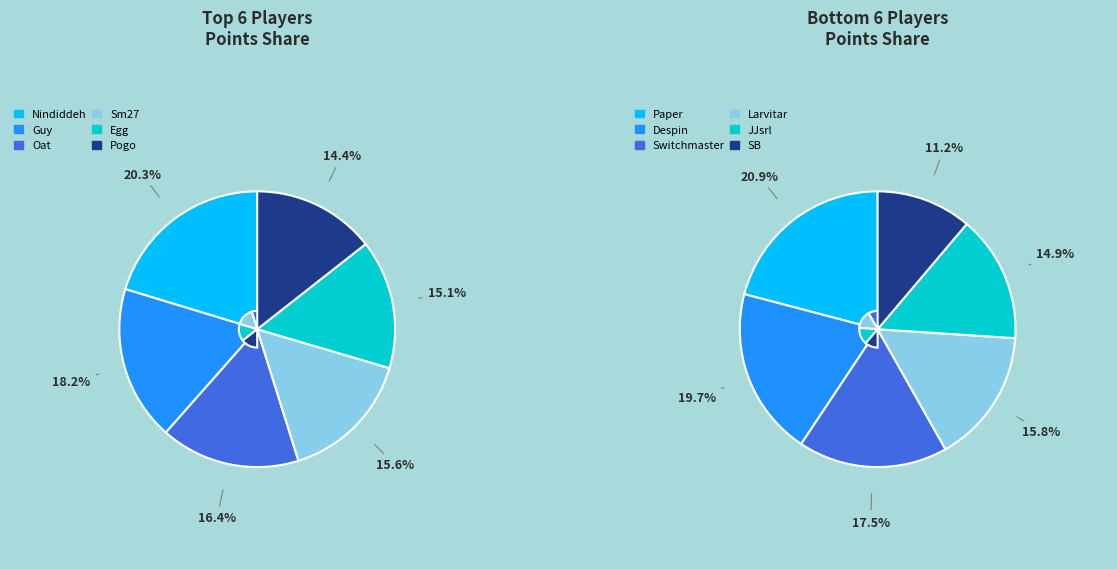

To the nearest percent, what is the average slice percentage?

8%